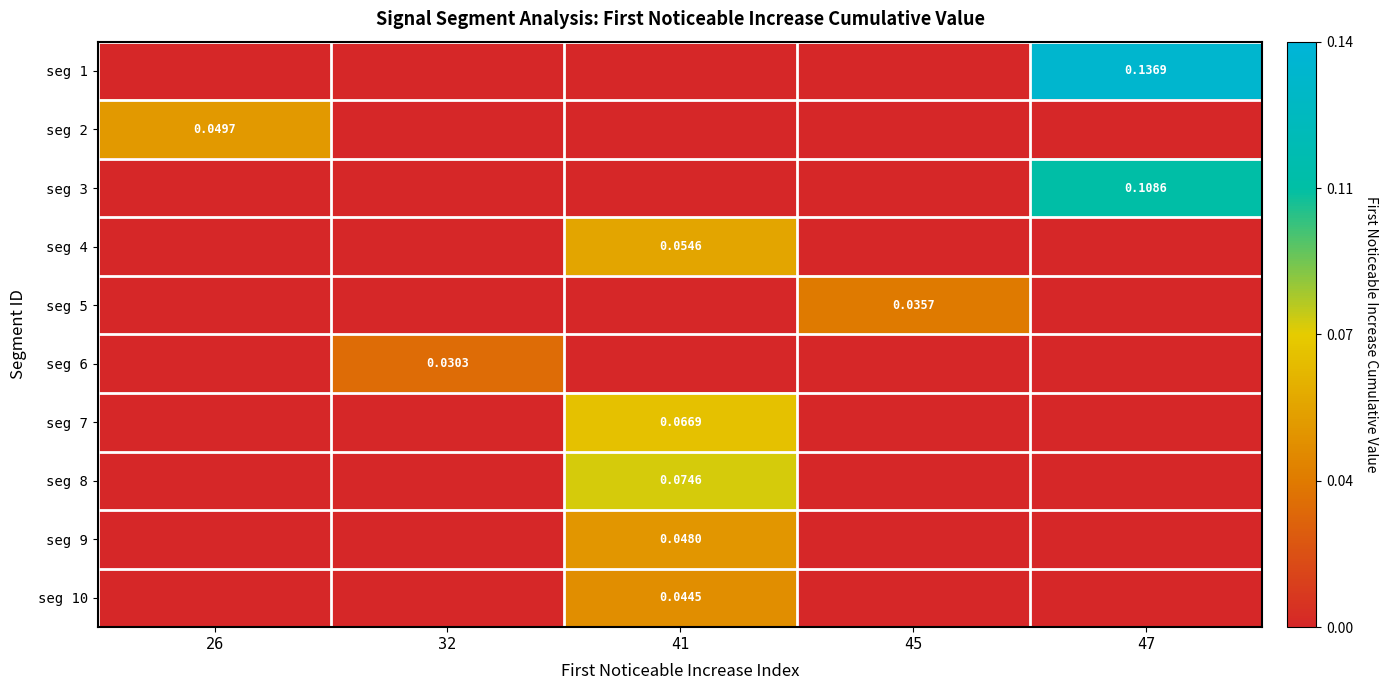

What is the difference between the maximum and minimum values in the seg 7 series?

0.1